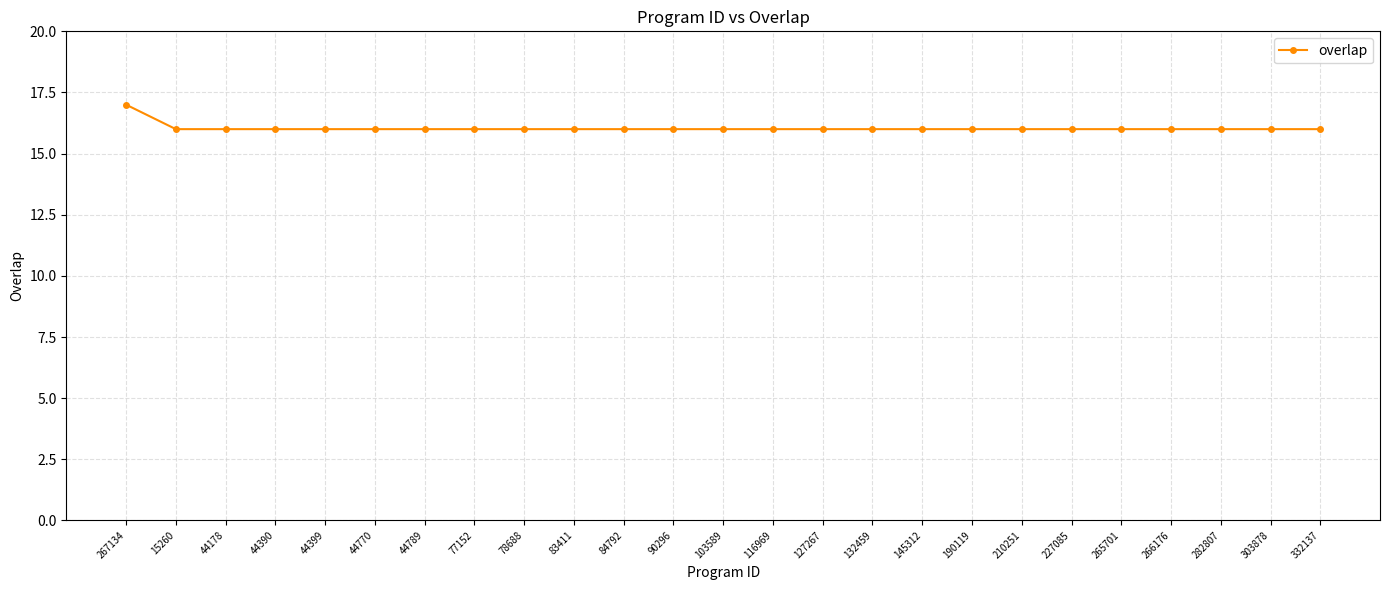

The value at 44399 is 16. True or false?

True